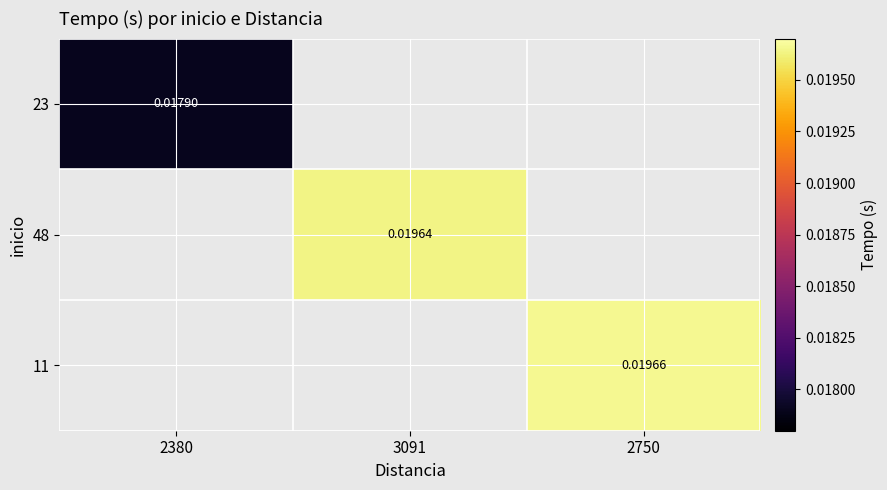

Is it true that 48 equals 0.0 at 3091?

True